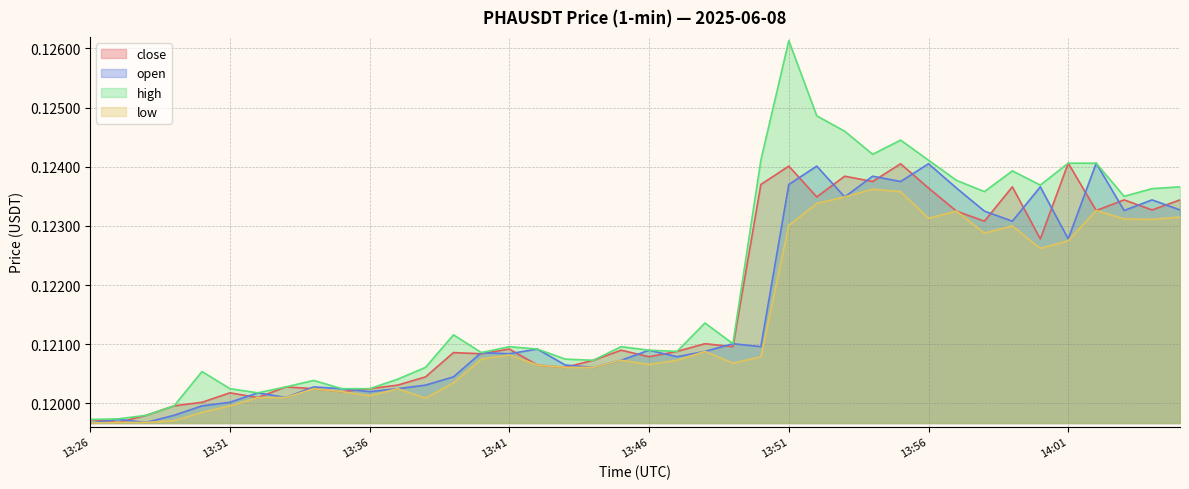

At how many categories does at least one series exceed 0?

40